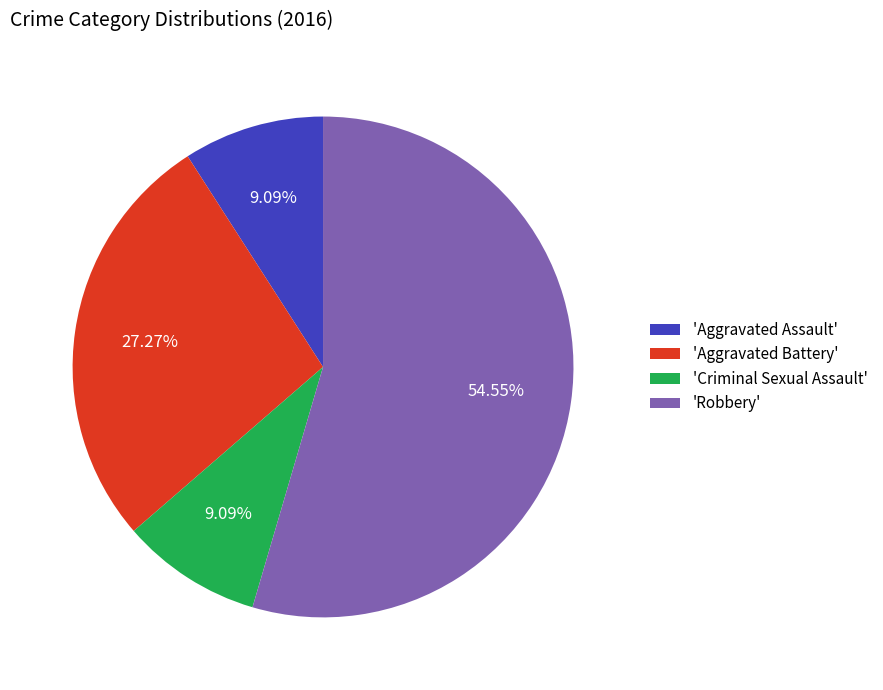

Which slice represents more than half of the pie?

'Robbery'